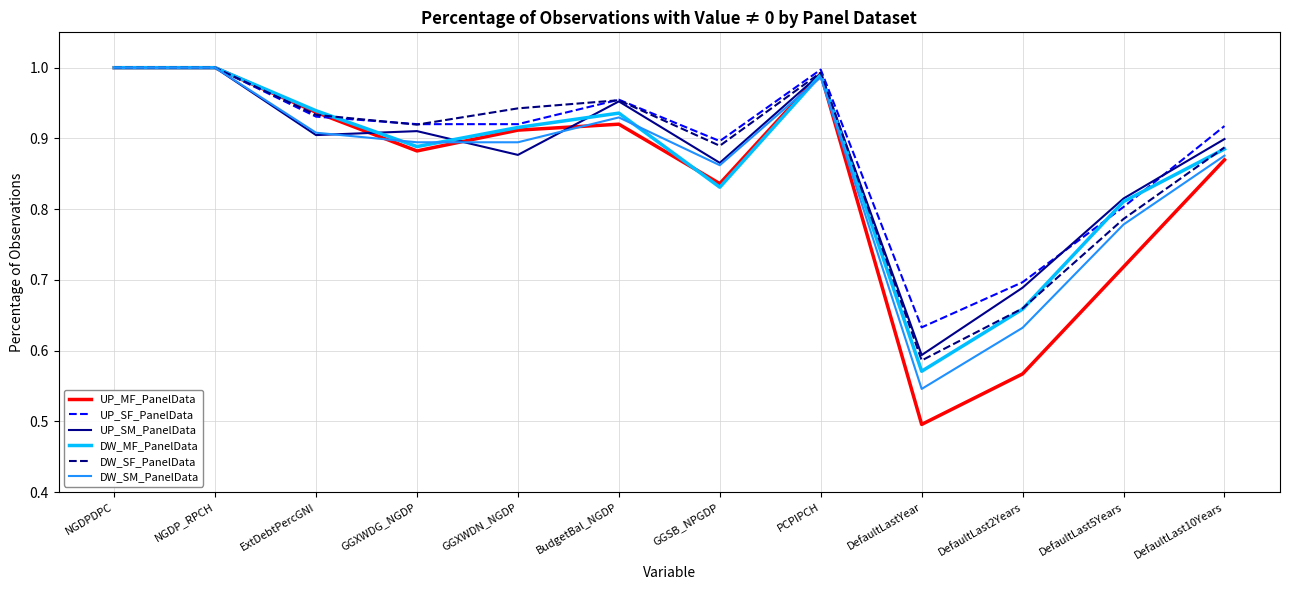

What are all the series names shown in the legend?

UP_MF_PanelData, UP_SF_PanelData, UP_SM_PanelData, DW_MF_PanelData, DW_SF_PanelData, DW_SM_PanelData